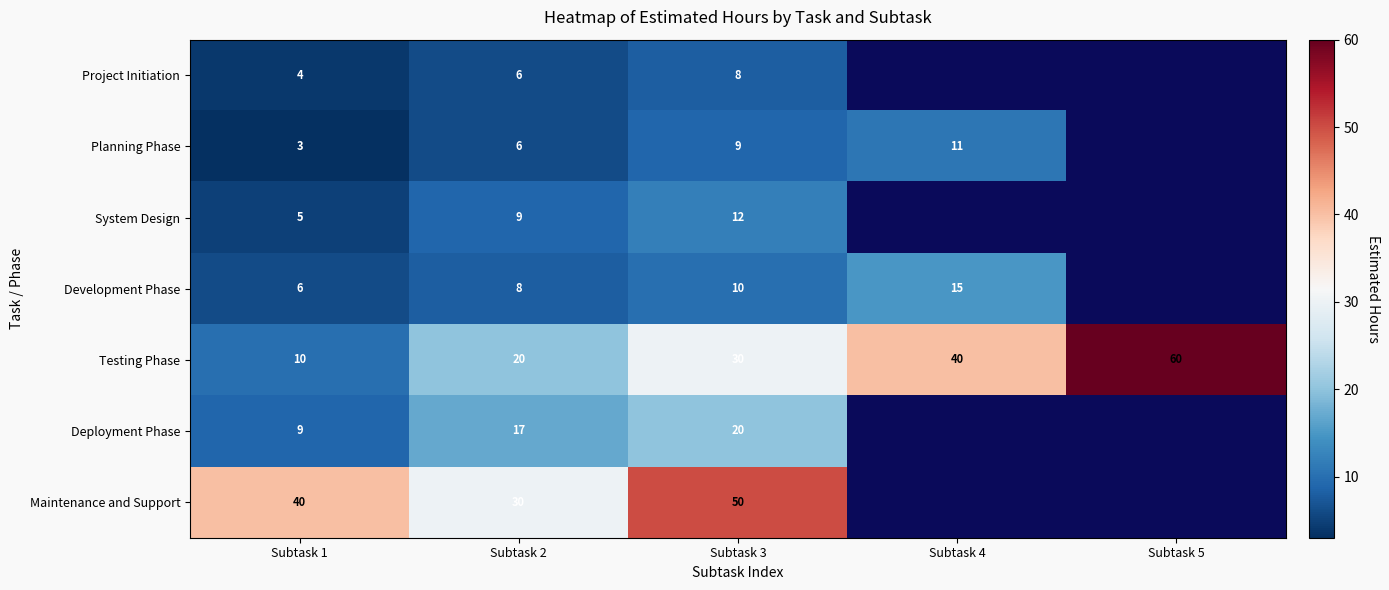

At which category does the chart reach its peak across all series?

Subtask 5